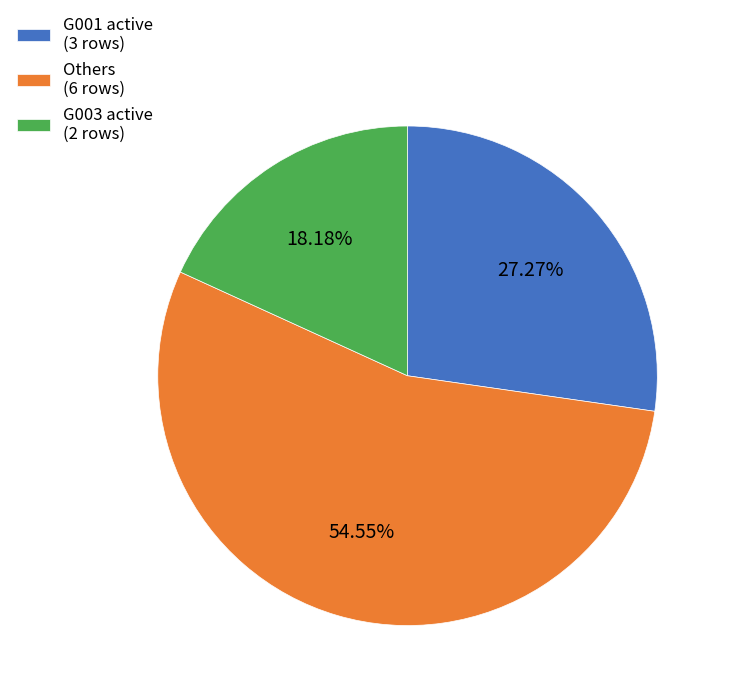

Is there a majority slice in this chart?

Yes